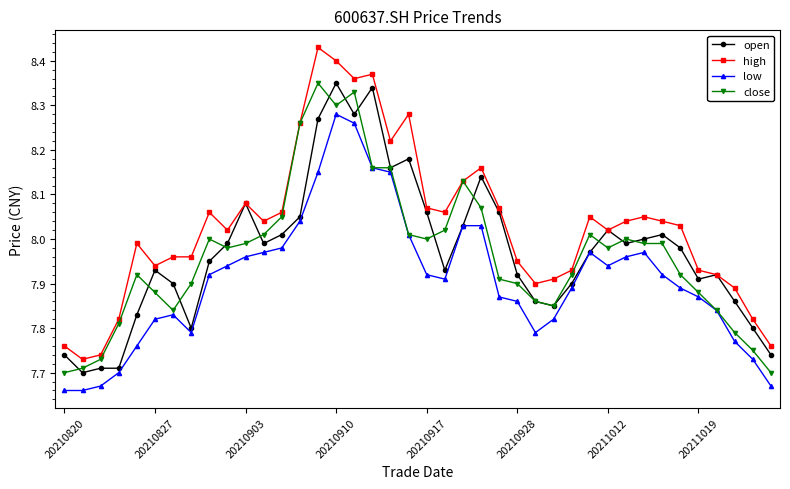

True or false: high and low intersect in this chart.

False